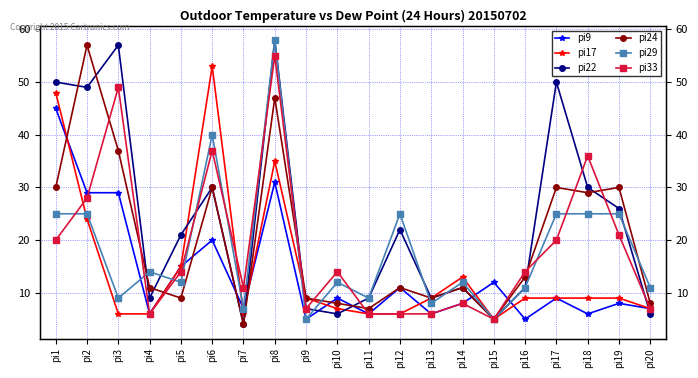

In pi22, how many points are higher than both neighbors (excluding endpoints)?

6